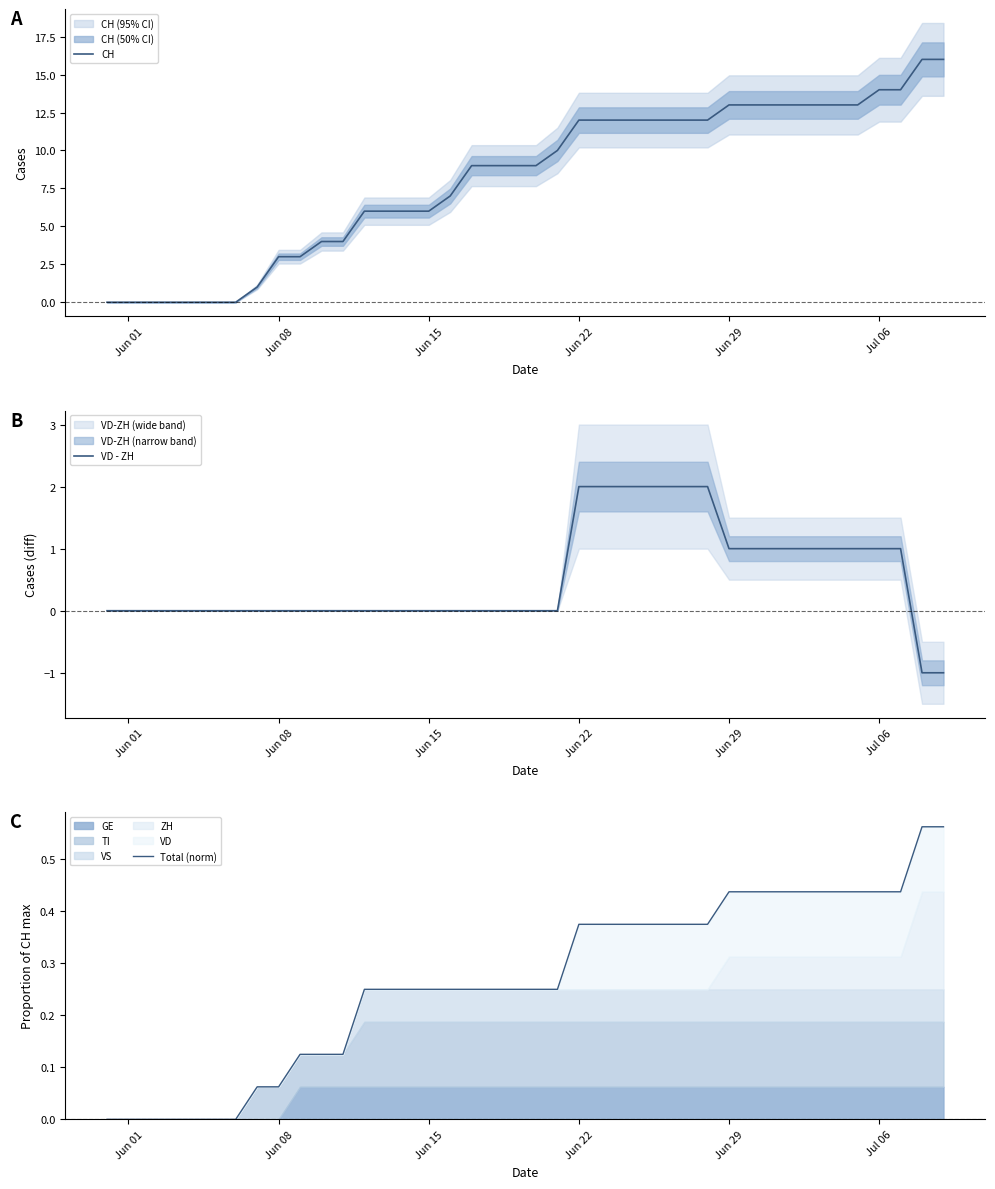

Which series has the largest range (max minus min)?

CH